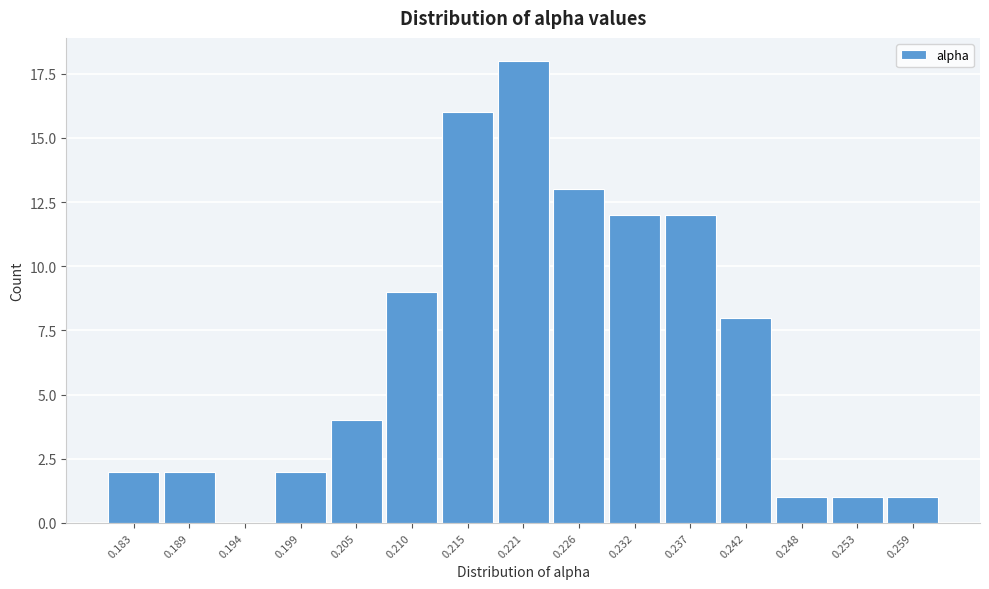

Reading left to right, extract all data points from this chart.

0.183=2	0.189=2	0.194=0	0.199=2	0.205=4	0.210=9	0.215=16	0.221=18	0.226=13	0.232=12	0.237=12	0.242=8	0.248=1	0.253=1	0.259=1